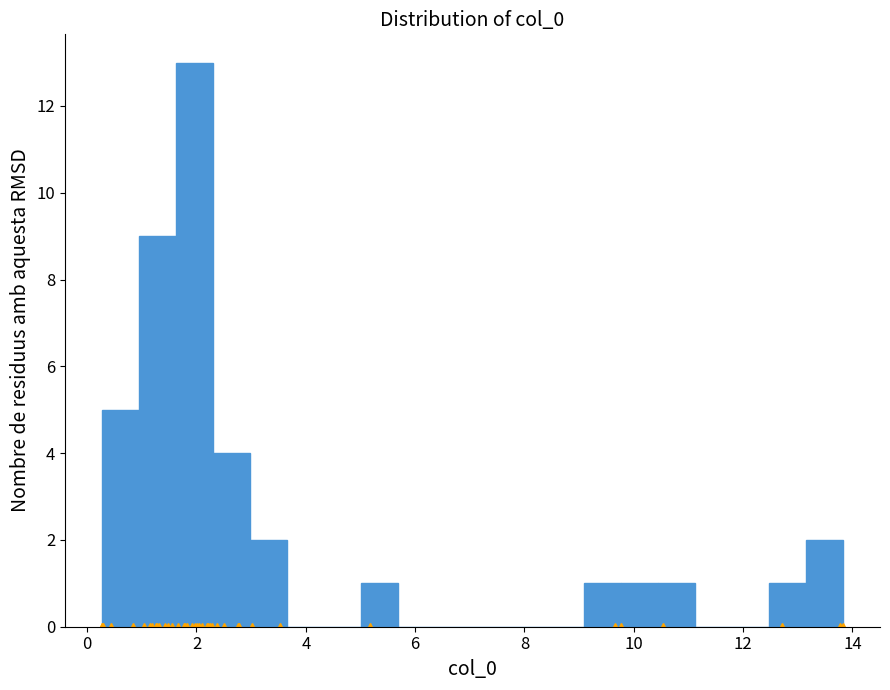

Around what value on the x-axis is the tallest bar? Give the approximate position of its centre, as read against the axis.

2.0